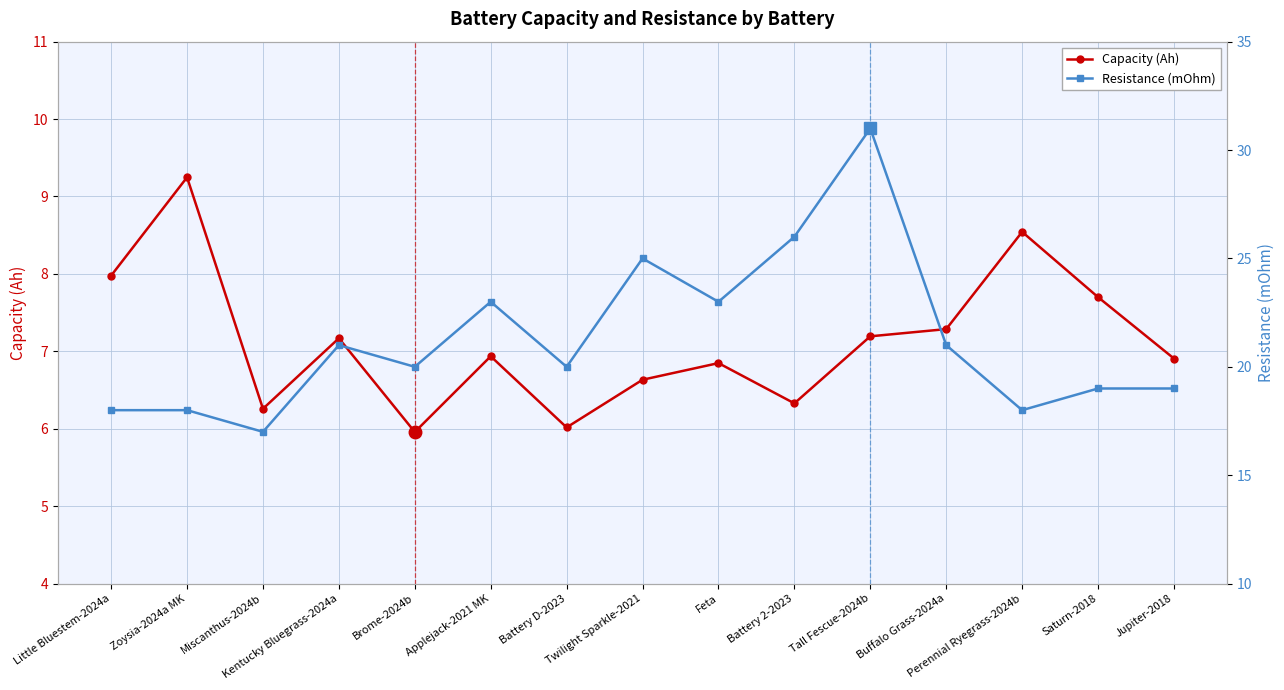

Does the chart display data point markers on the line(s)?

Yes